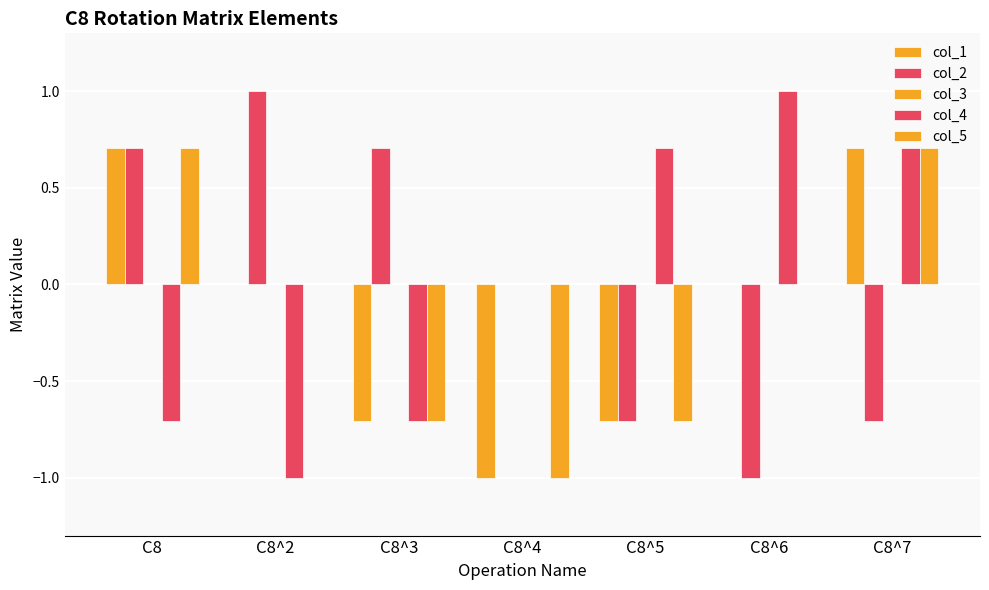

At which category does the chart reach its peak across all series?

C8^2